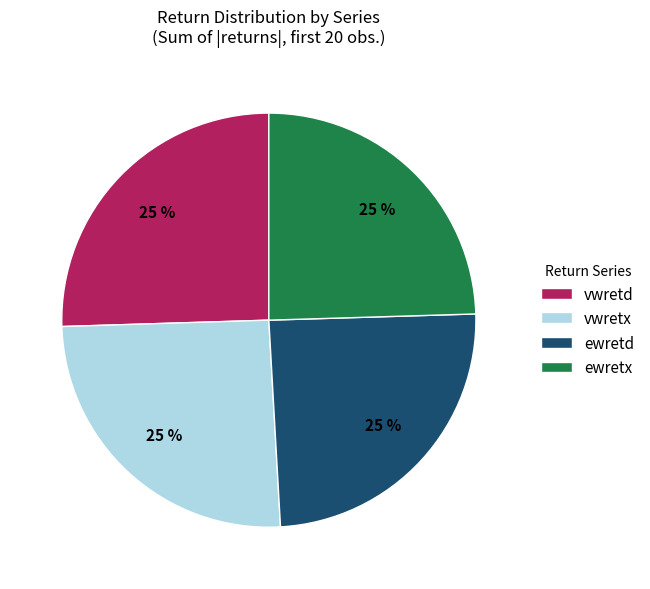

The ewretd slice represents 19% of the pie. True or false?

False